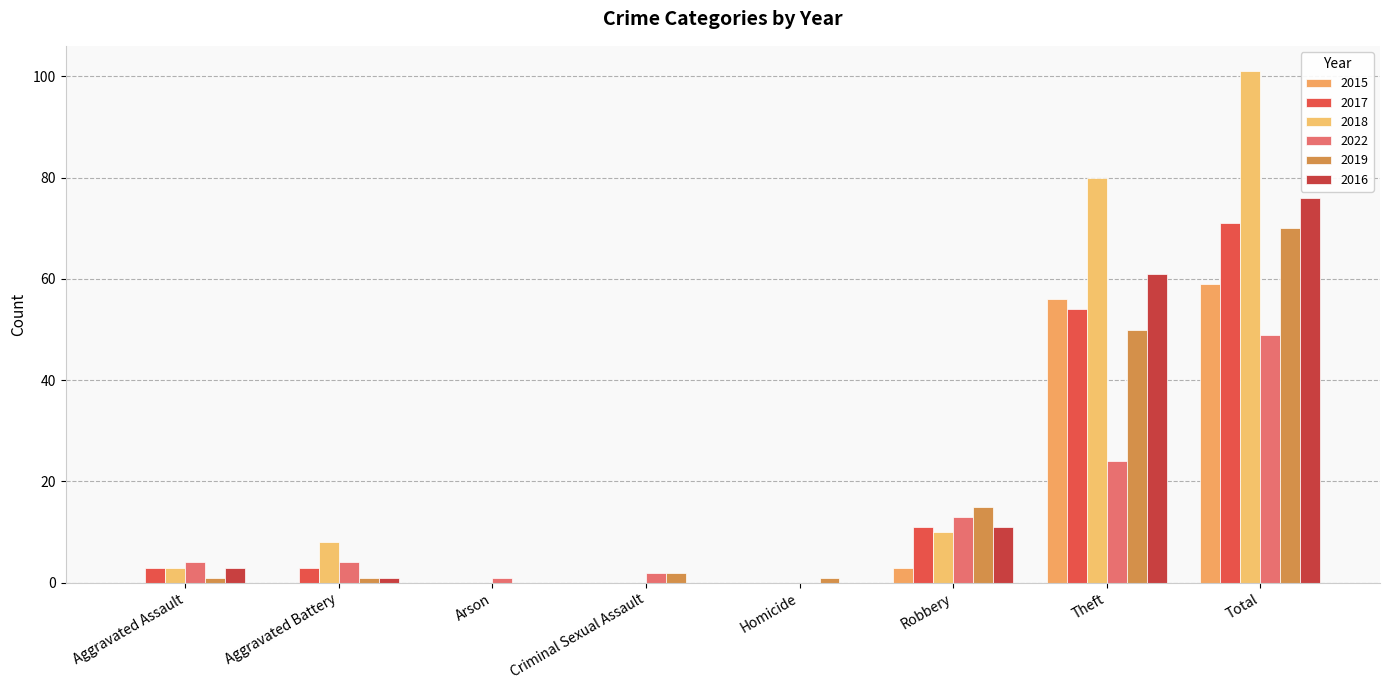

True or false: 2018 has a value of 0 at Arson.

True